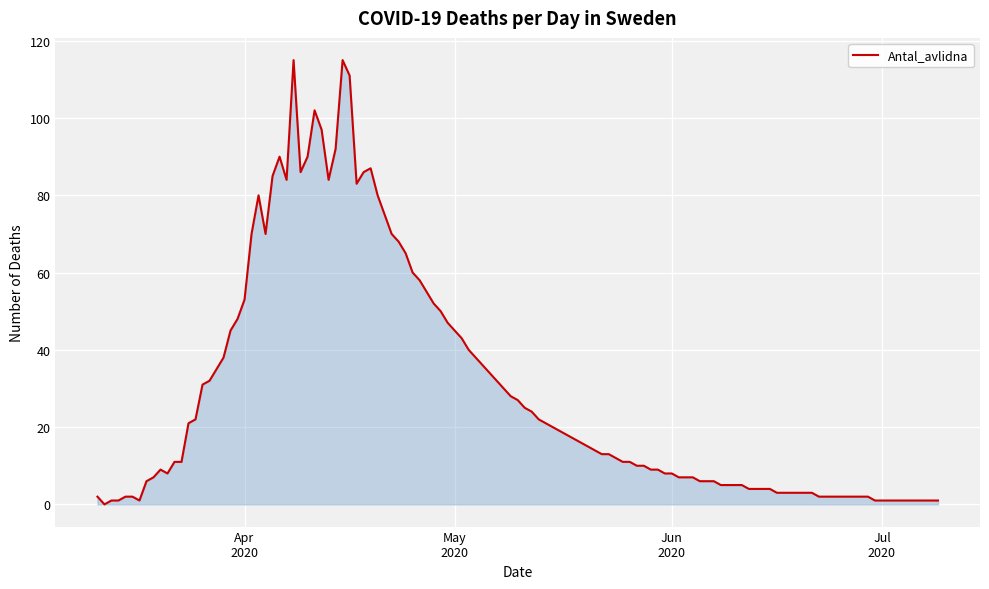

What is the maximum value shown in the chart?

115